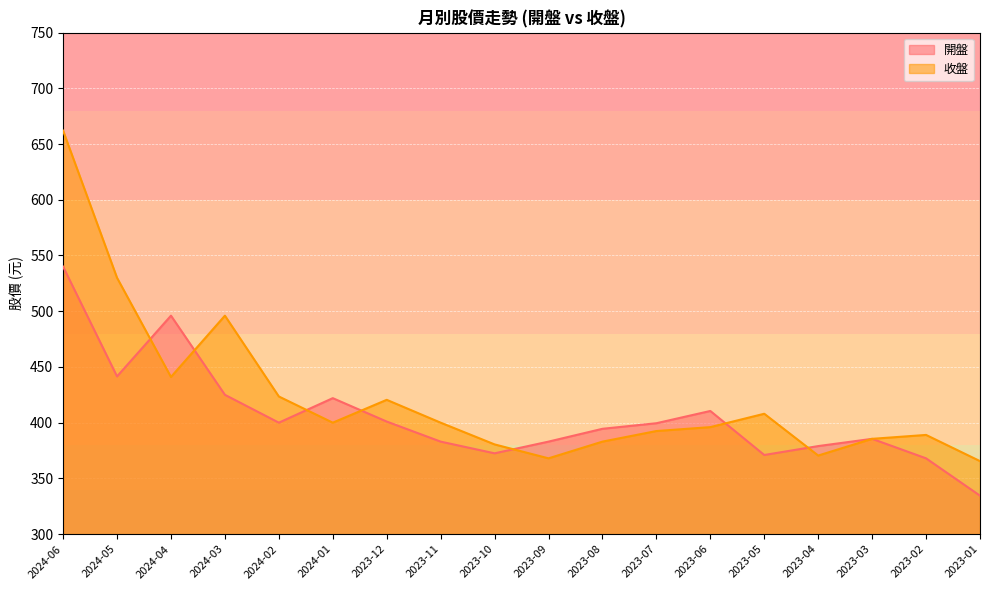

At which label does 開盤 first exceed 399?

2024-06